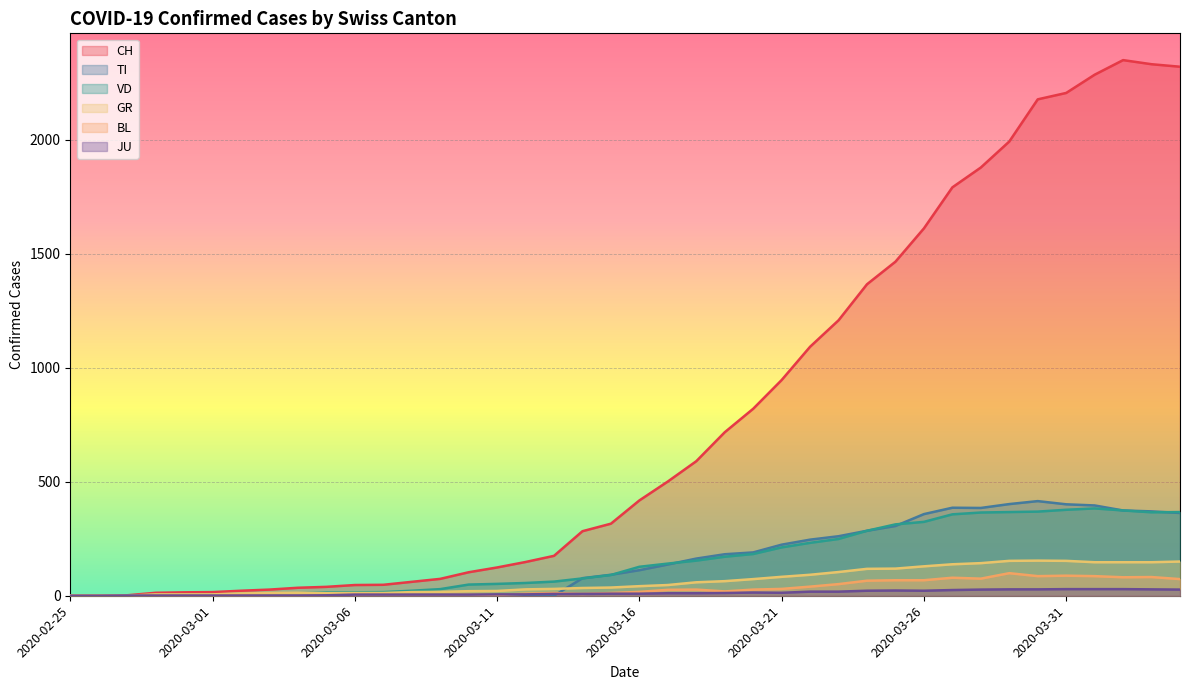

Reading left to right, what are all the values shown in this chart?

CH: 0	1	2	13	15	16	22	27	35	39	47	48	61	74	103	124	148	175	283	316	418	501	590	717	820	946	1092	1208	1366	1465	1611	1791	1878	1992	2177	2205	2285	2349	2331	2320
TI: 0	0	0	0	0	0	0	0	0	0	0	0	0	0	0	0	0	0	77	92	112	137	163	182	190	224	246	261	285	306	358	386	385	402	415	401	396	374	370	363
VD: 0	0	0	4	4	4	6	8	11	14	15	16	22	29	49	52	56	62	76	91	127	141	154	171	183	212	232	249	285	313	324	357	365	367	369	377	383	374	366	367
GR: 0	0	0	6	6	6	10	12	13	11	12	12	16	17	20	21	28	30	34	36	42	47	59	64	73	83	92	104	118	119	129	138	143	153	154	153	147	147	147	150
BL: 0	0	0	0	1	1	1	1	1	1	4	4	4	4	5	3	9	12	8	12	17	26	27	19	27	30	40	51	66	68	68	79	75	99	86	88	86	81	82	73
JU: 0	0	1	1	1	1	1	1	1	2	5	5	5	5	5	6	6	8	8	9	9	11	11	12	14	13	18	18	22	23	22	25	27	28	28	29	29	29	28	27